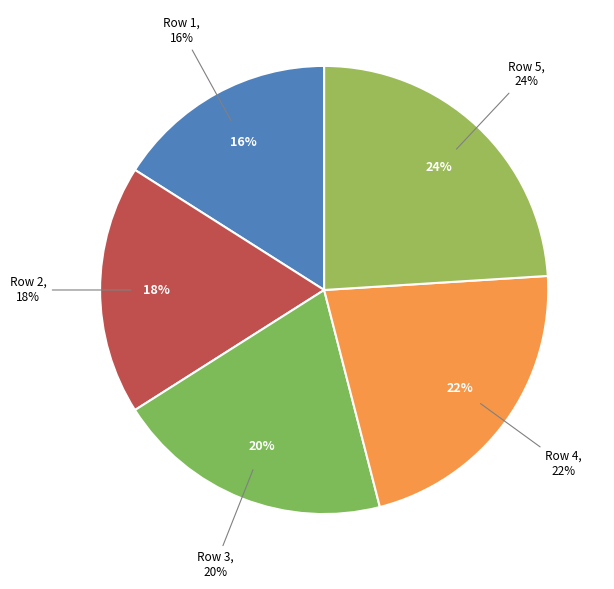

What is the largest slice in the pie chart?

5